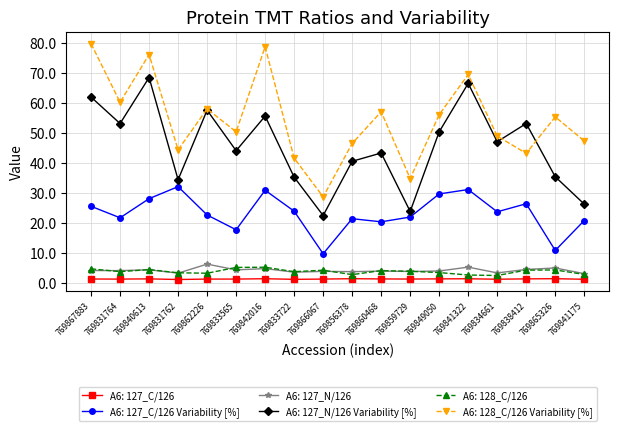

The value of A6: 128_C/126 Variability [%] at 769841322 is 69.5. True or false?

True